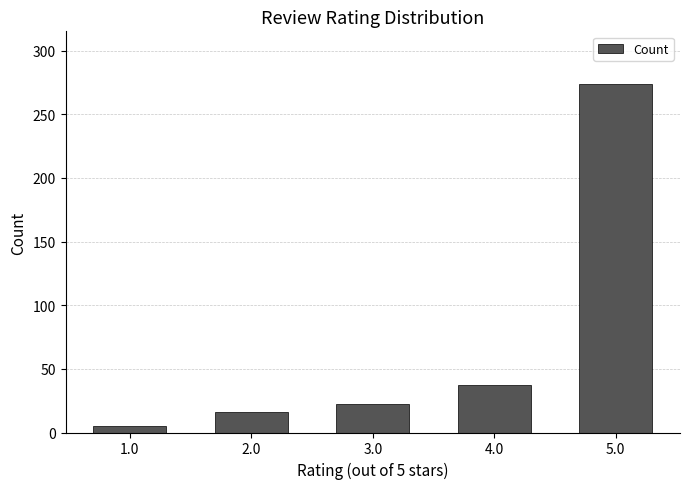

What is the sum of all values?

354